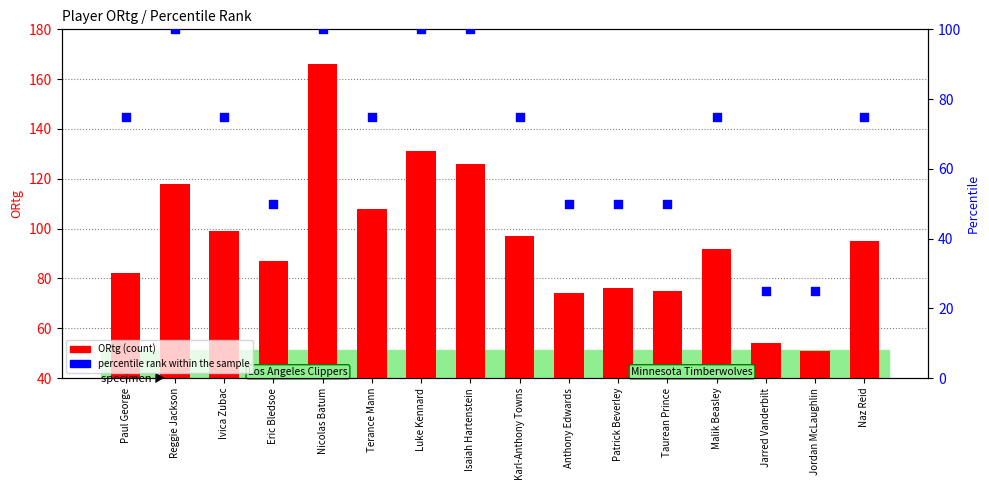

At how many categories does at least one series exceed 76?

11